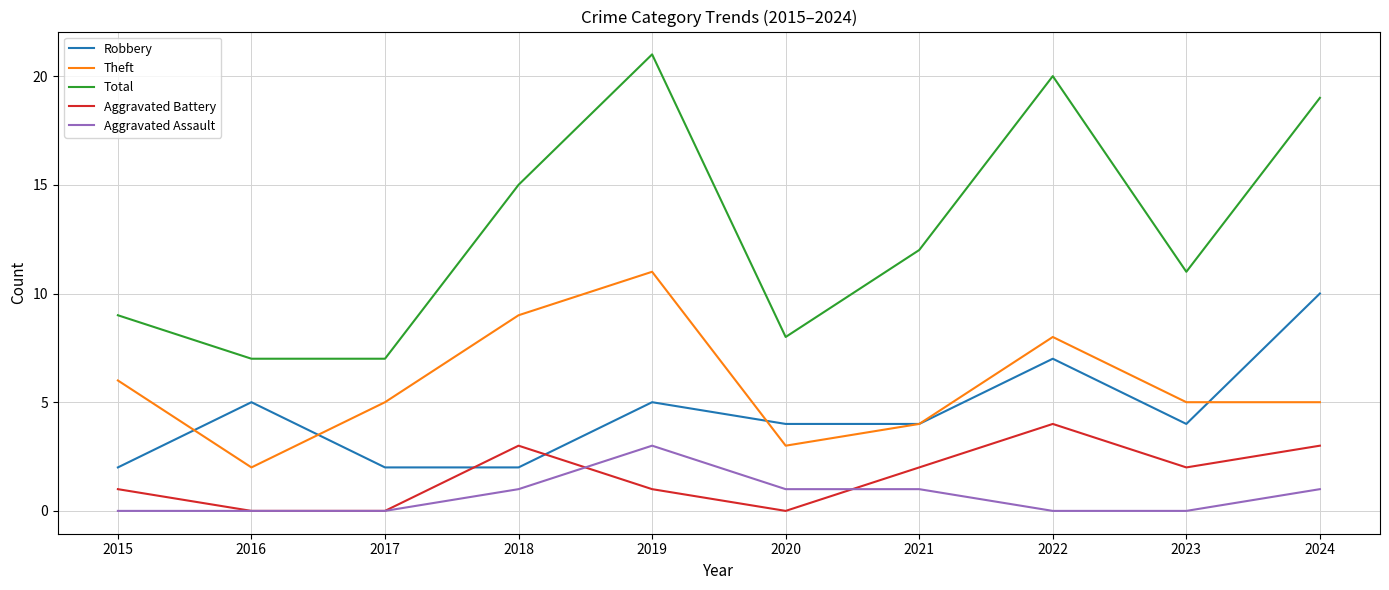

Where is Total nearest to the value 14?

2018